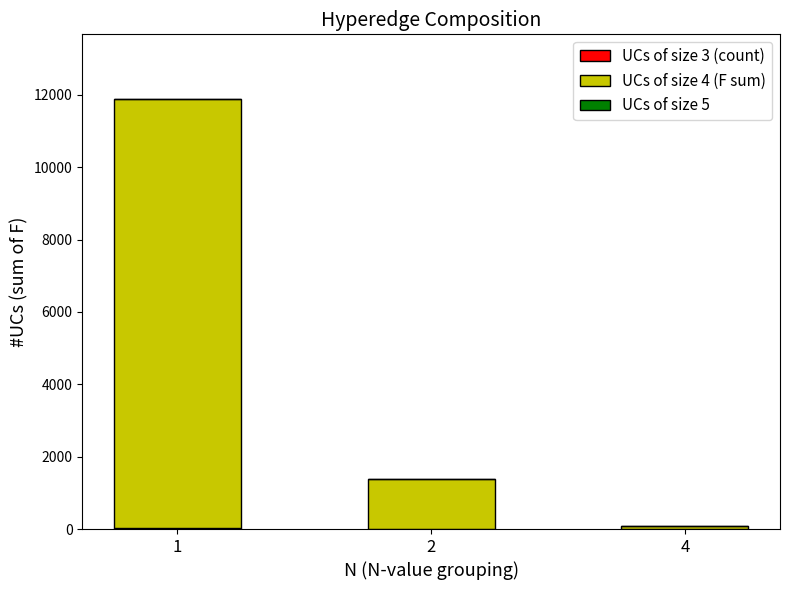

How many categories are shown in the chart?

3